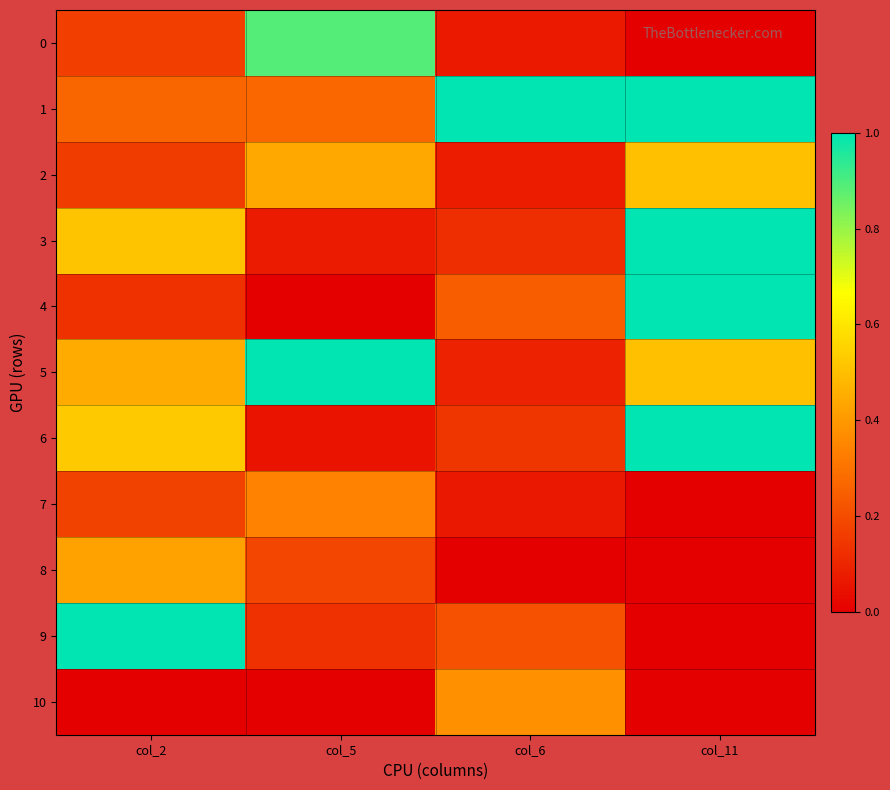

Rank the series by their maximum value, from lowest to highest.

7, 10, 8, 2, 0, 1, 3, 4, 5, 6, 9